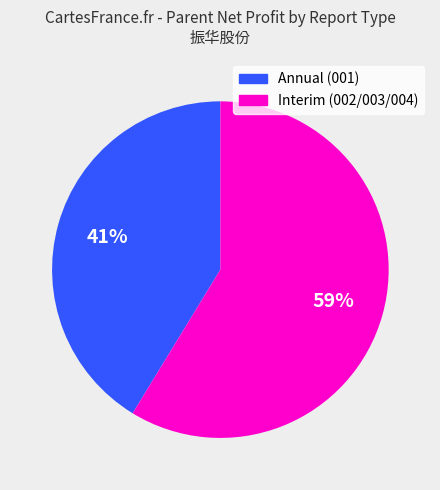

Combined, do Annual (001) and Interim (002/003/004) account for over 50%?

Yes